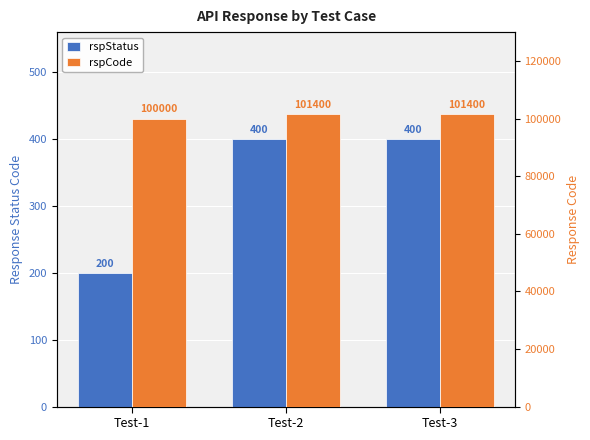

List the series in order of their peak value, lowest first.

rspStatus, rspCode